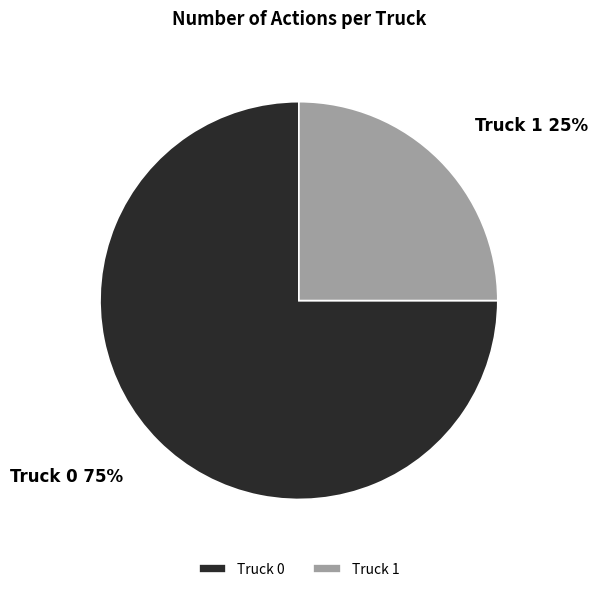

What is the largest slice in the pie chart?

Truck 0